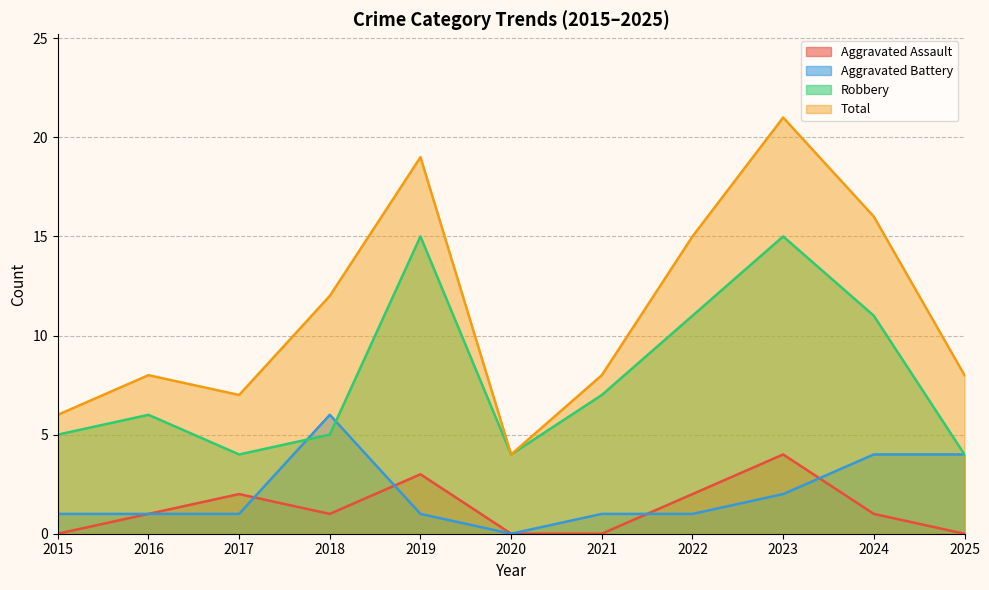

At which category does Total reach its first local peak?

2016